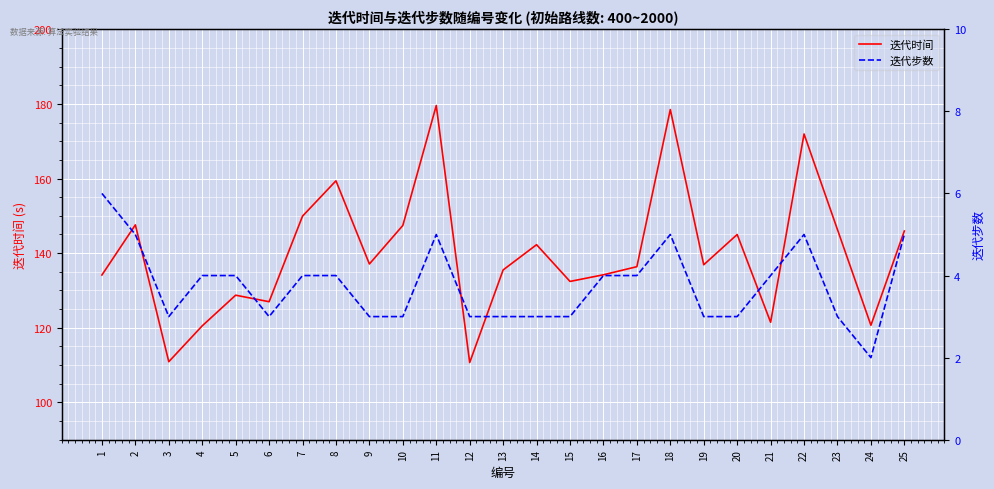

Between 5 and 14, which series saw the biggest shift?

迭代时间